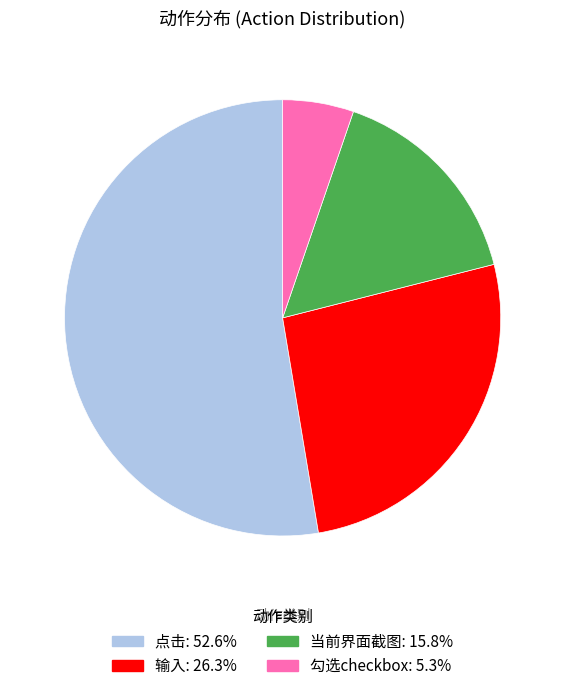

How many slices are in this pie chart?

4